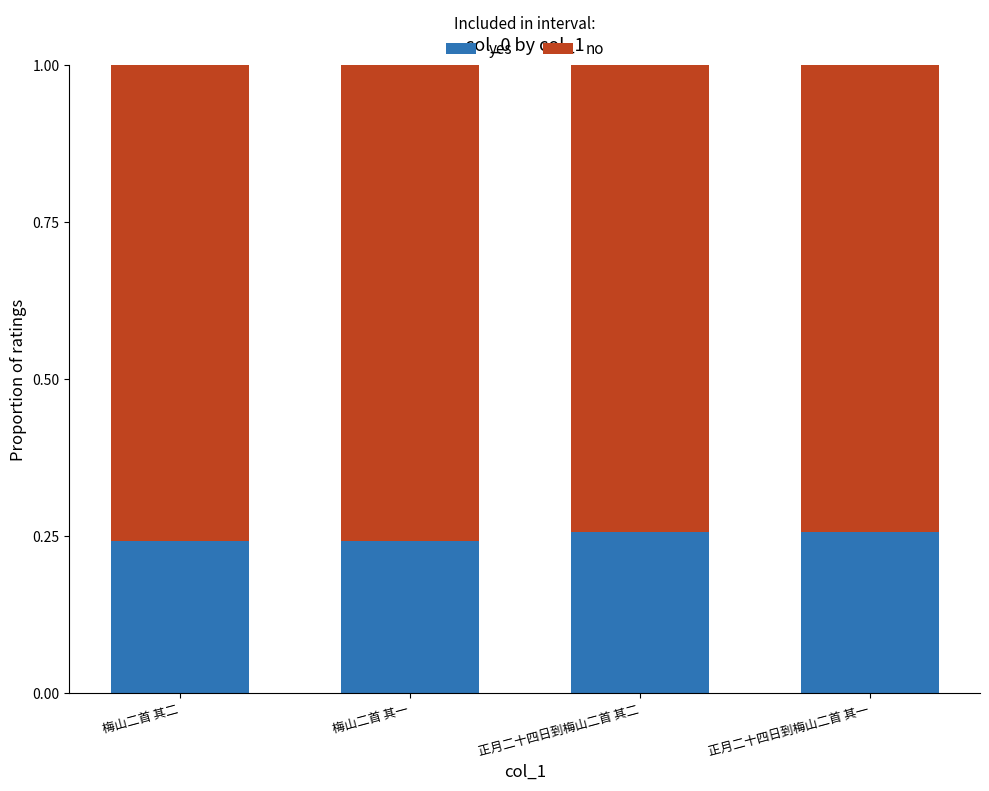

Count the yes values in the range 0 to 1.

4